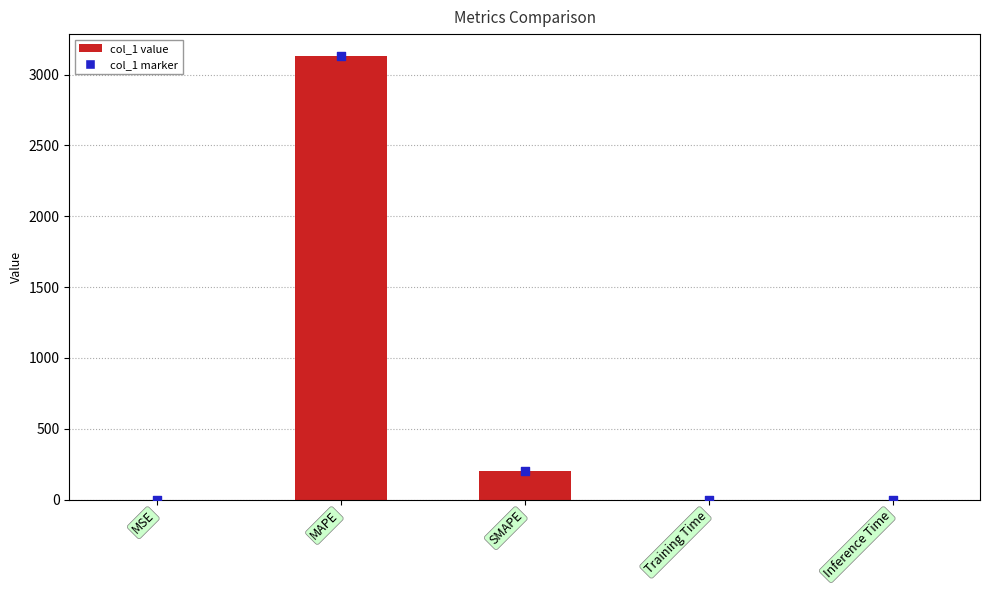

Which series has the largest Y range (max minus min)?

col_1